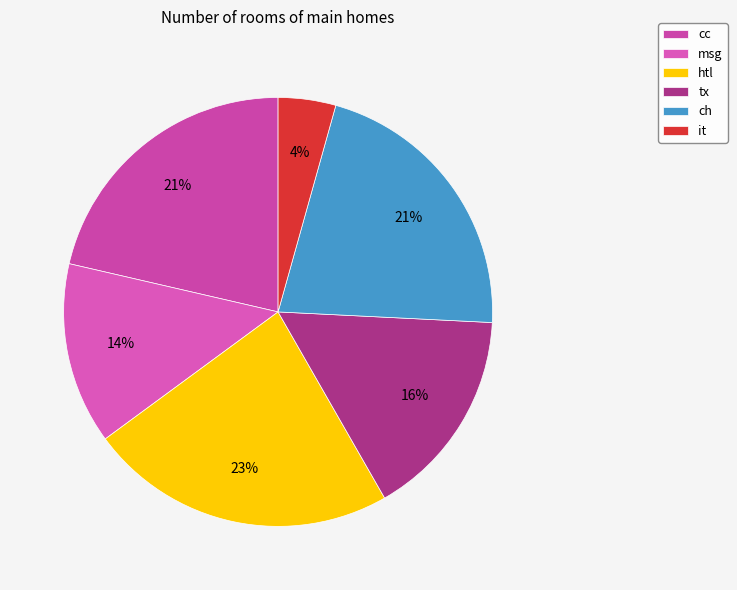

Does ch account for over 50% of the chart?

No